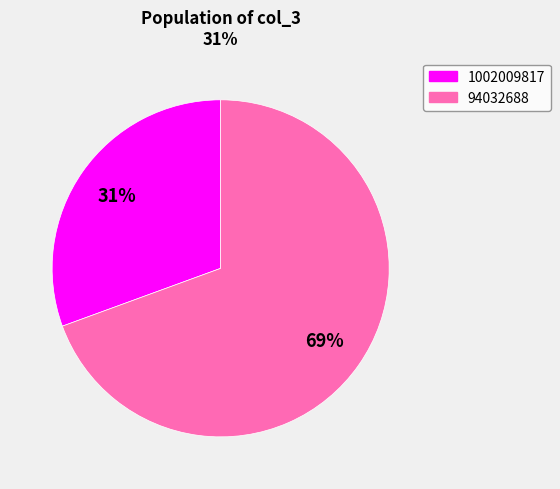

Approximately how many times larger is the value at 1002009817 compared to 94032688?

0.4